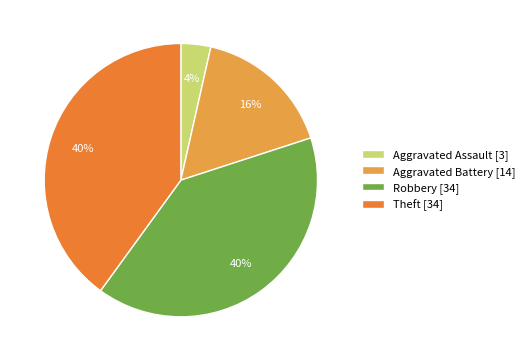

To the nearest percent, what portion does Robbery [34] represent?

40%